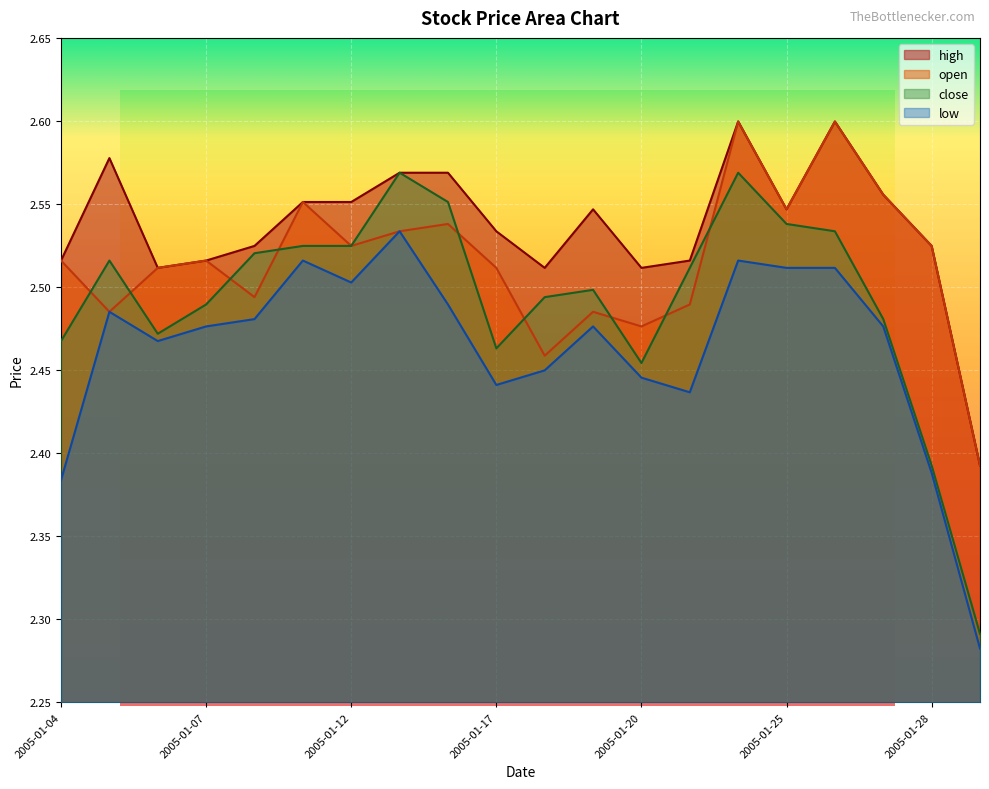

How many lines are shown in the chart?

4